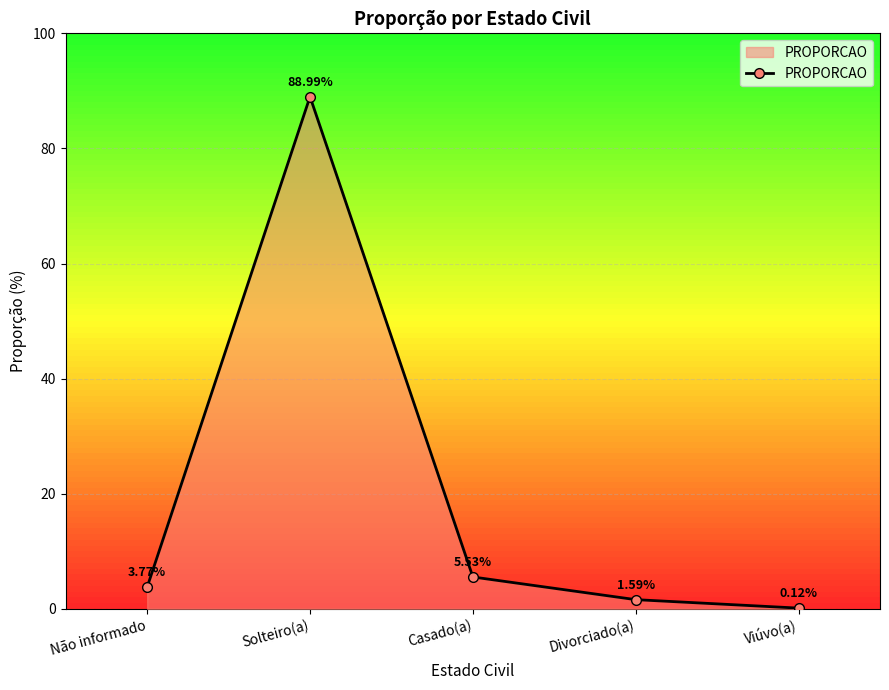

How many lines are shown in the chart?

1